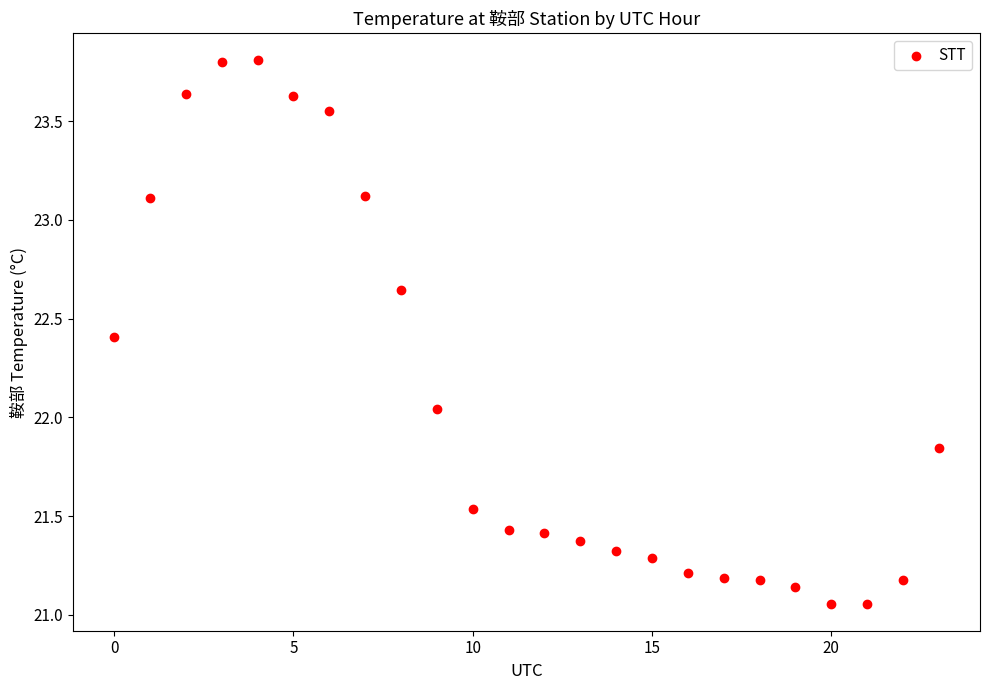

How many points are shown in the scatter plot?

24